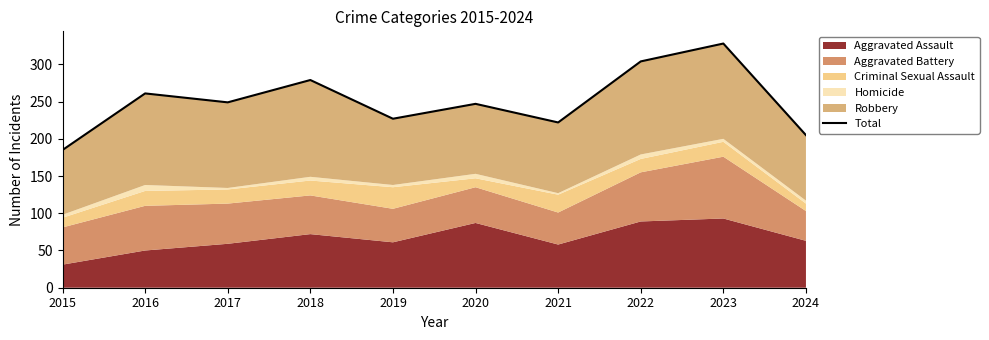

Reading left to right, list all the values displayed in this chart.

2015=185	2016=261	2017=249	2018=279	2019=227	2020=247	2021=222	2022=304	2023=328	2024=205